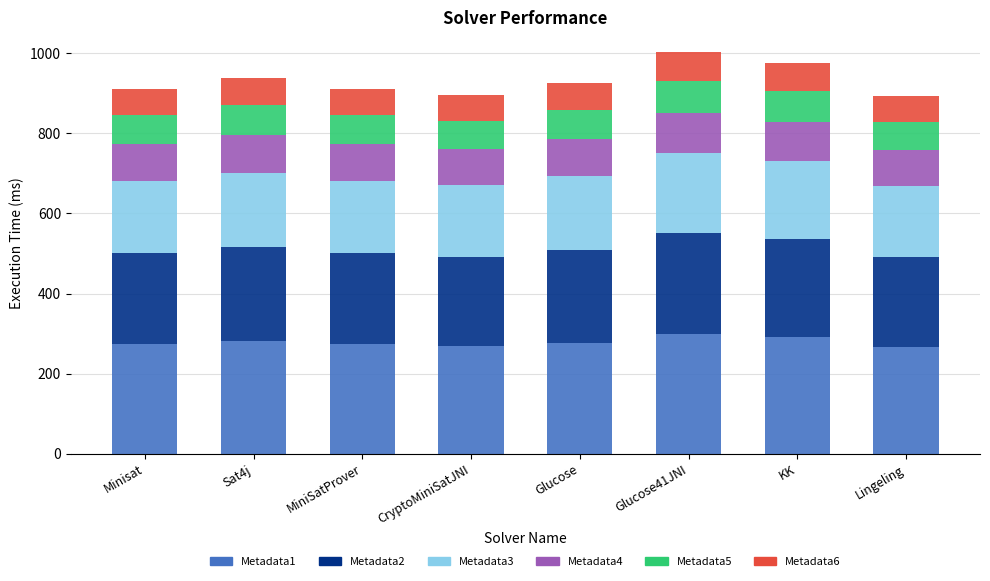

The value of Metadata1 at Glucose is 277. True or false?

True